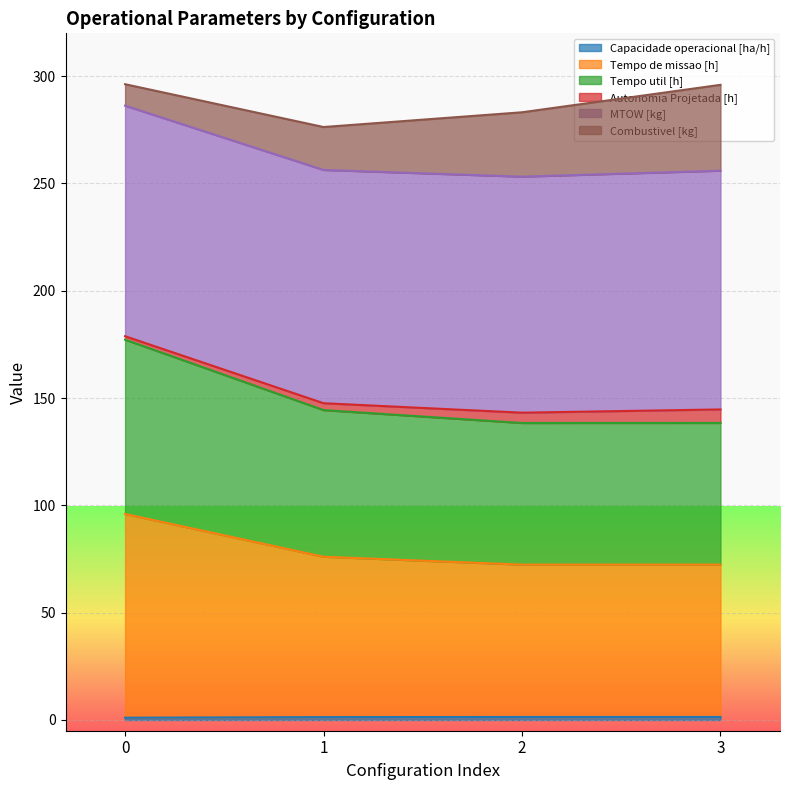

Does the chart display data point markers on the line(s)?

No